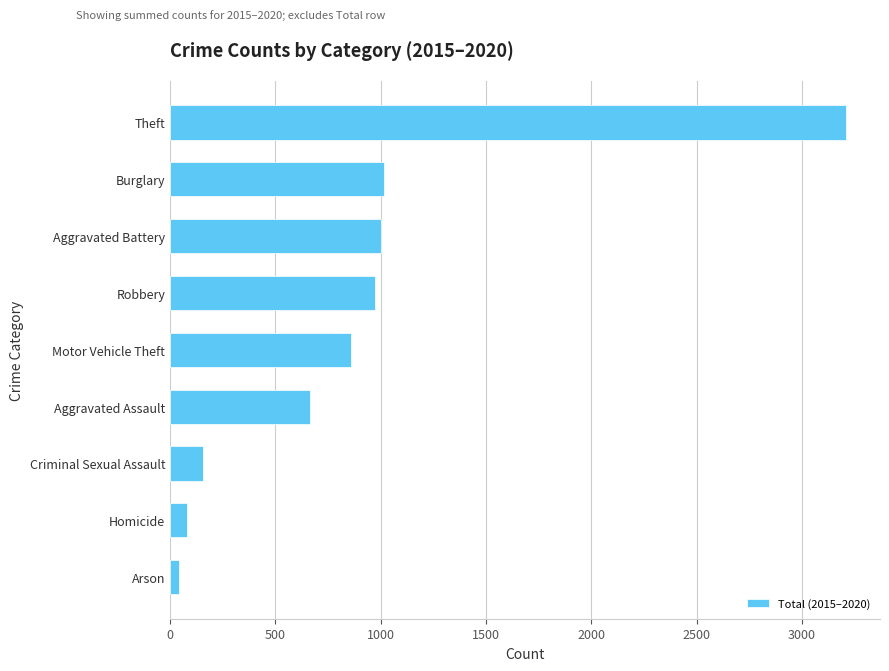

What is the sum of all values?

8006